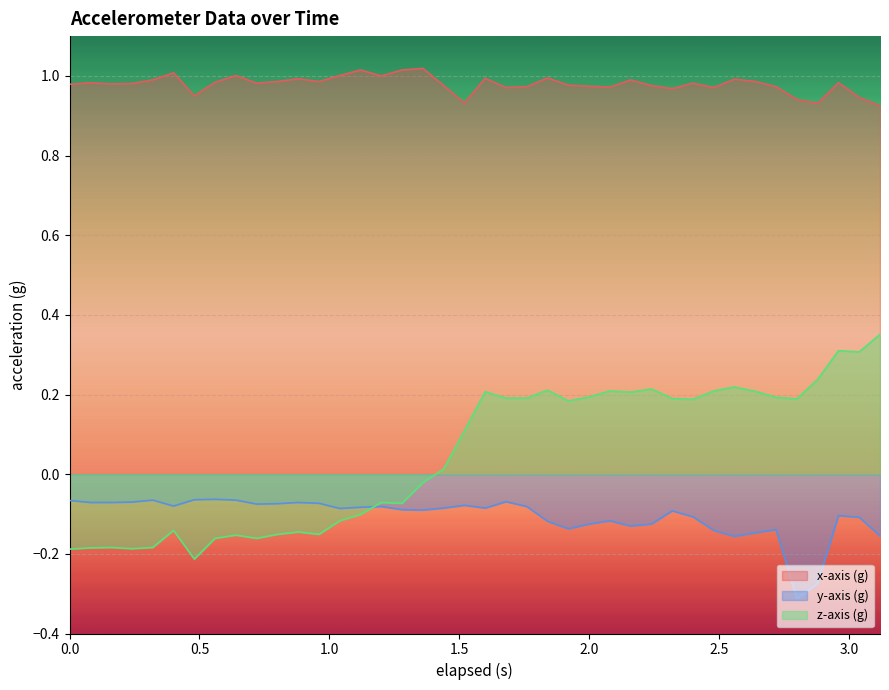

Which series has the largest total across all categories?

x-axis (g)